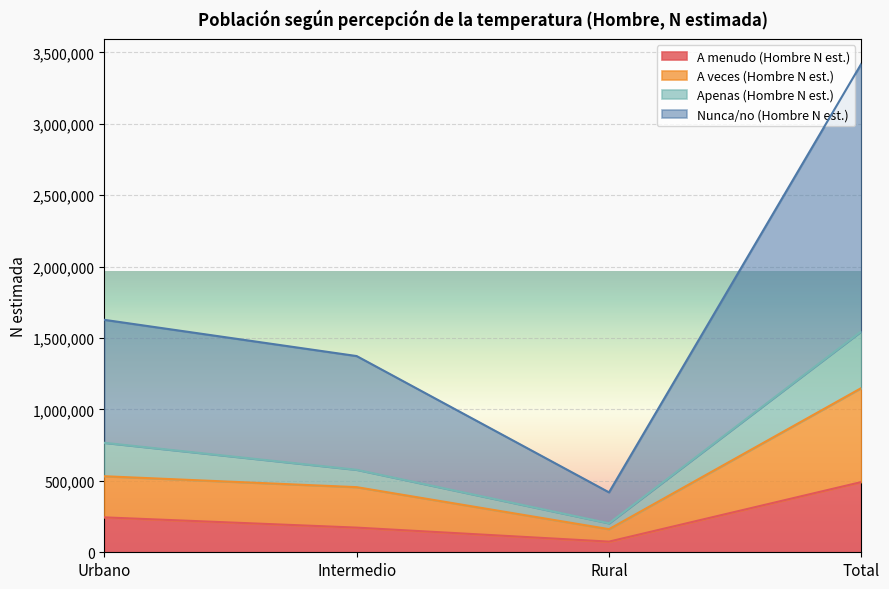

The Nunca/no (Hombre N est.) series shows 418308 at Urbano. True or false?

False